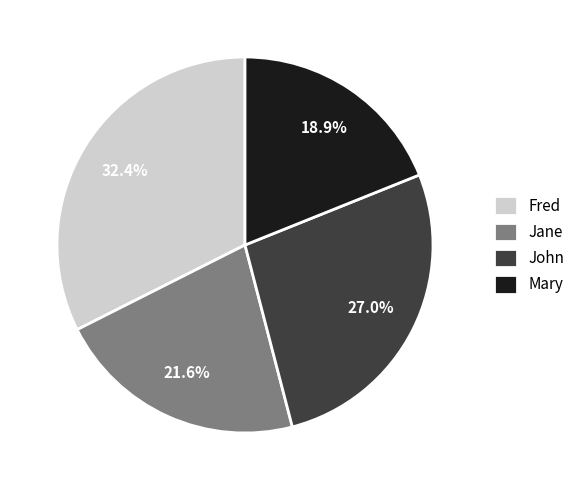

Rank the categories by value from highest to lowest.

Fred, John, Jane, Mary